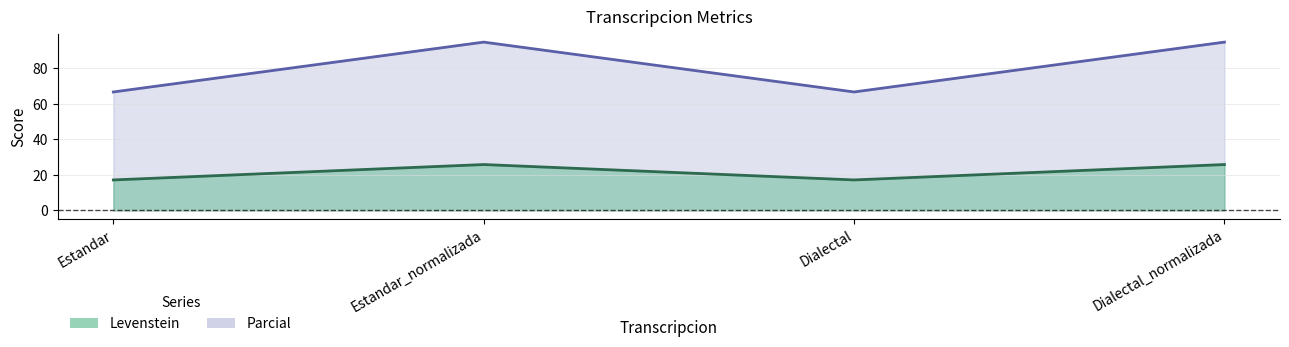

How many data points in Parcial are less than 25?

2